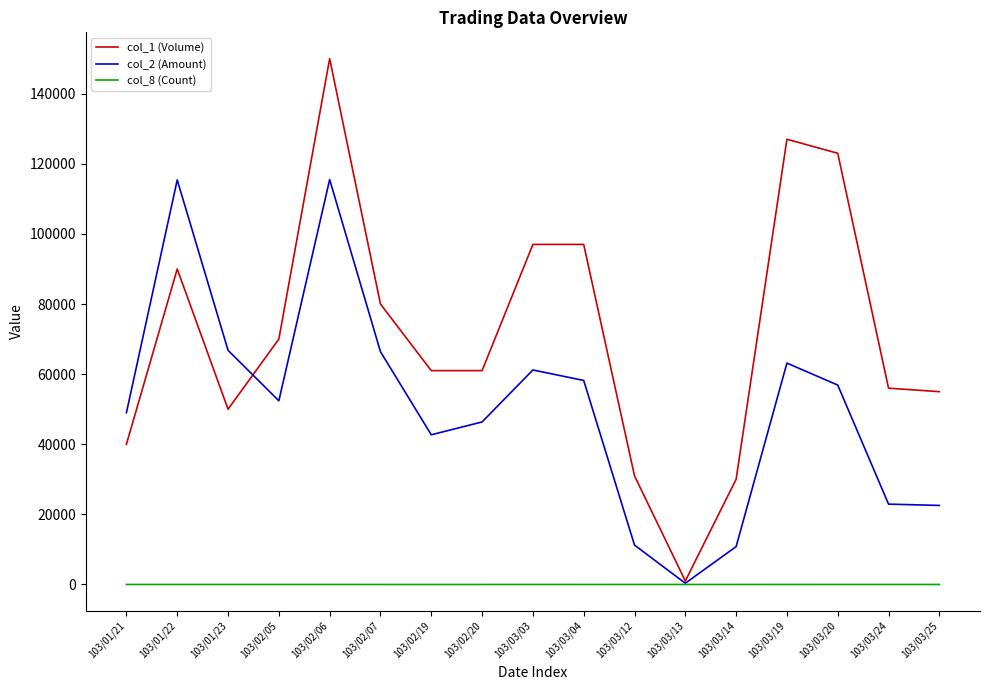

List the series in order of their overall mean, lowest first.

col_8 (Count), col_2 (Amount), col_1 (Volume)